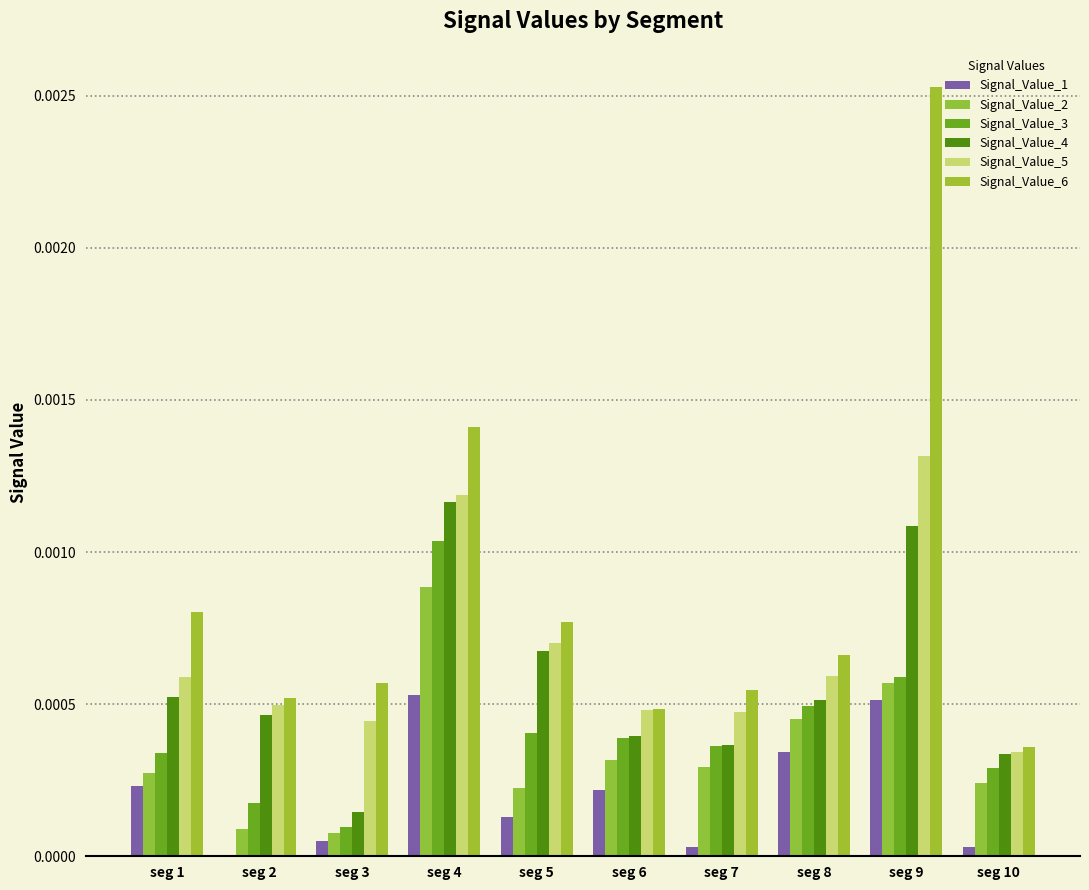

Is the value of Signal_Value_5 at seg 5 greater than the value of Signal_Value_1 at seg 10?

Yes